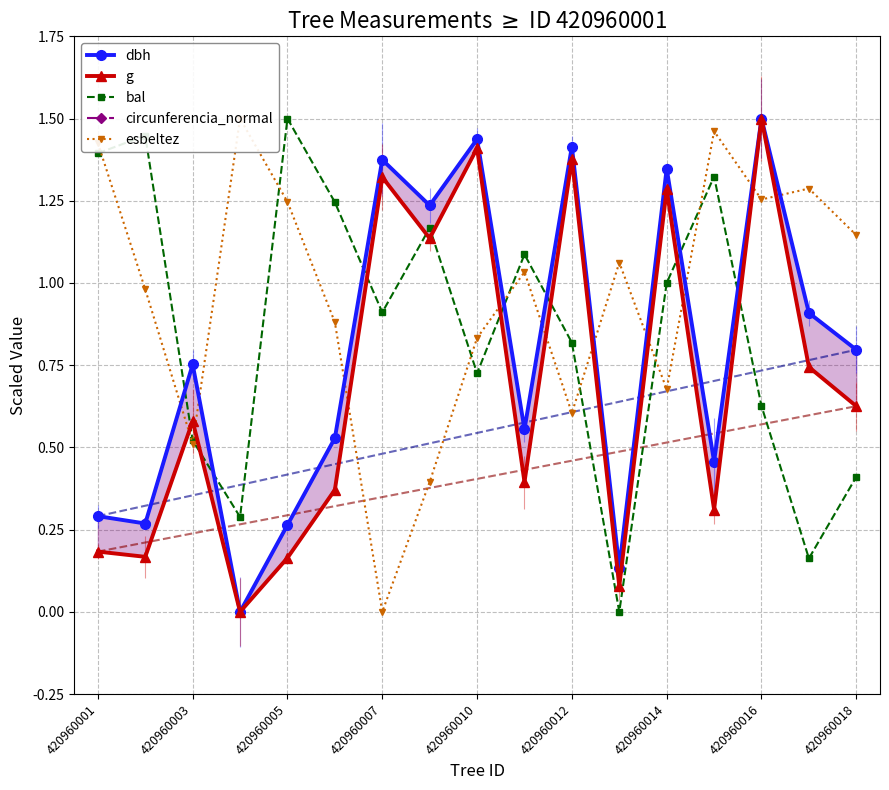

What is the difference between the maximum and minimum values in the bal series?

1.5